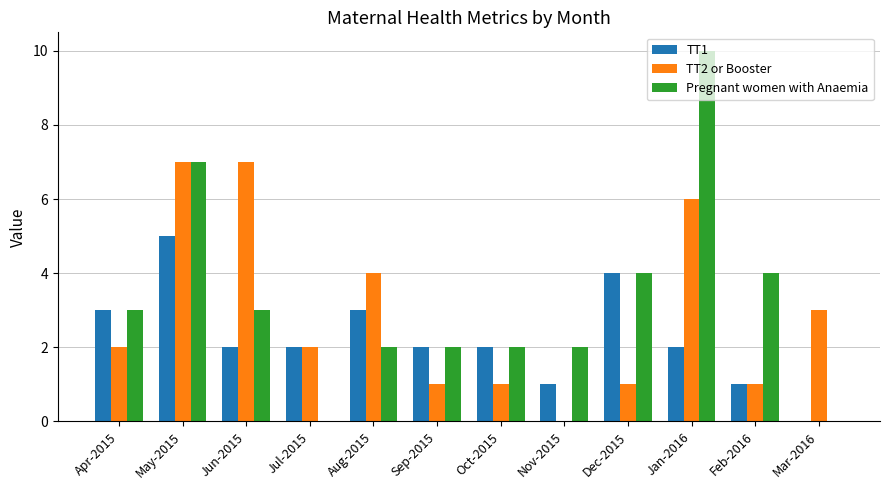

What is the average value of the TT1 series?

2